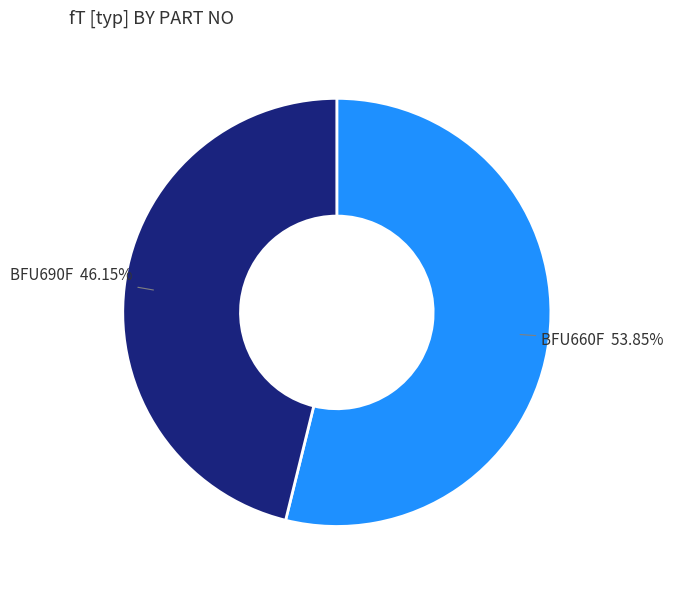

Is there any slice that represents more than half of the pie?

Yes